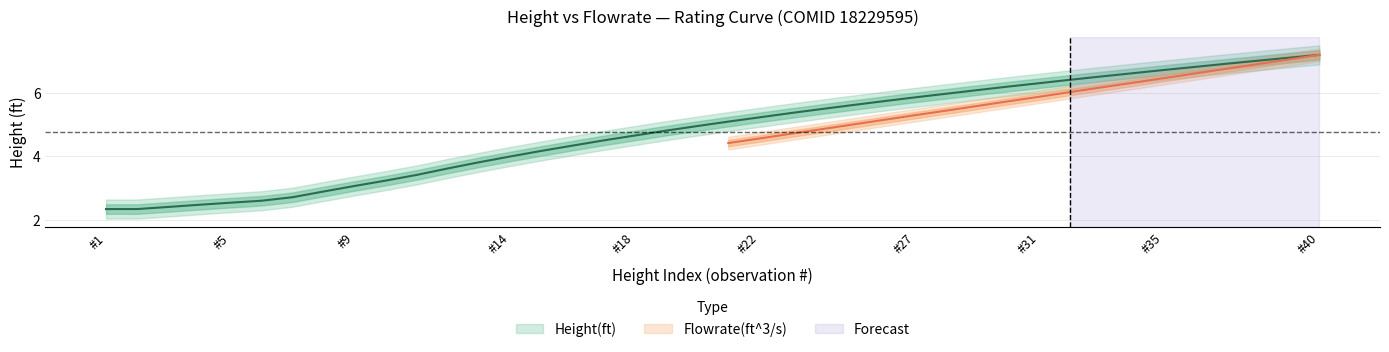

True or false: the data shows 6.6 at 19.

False